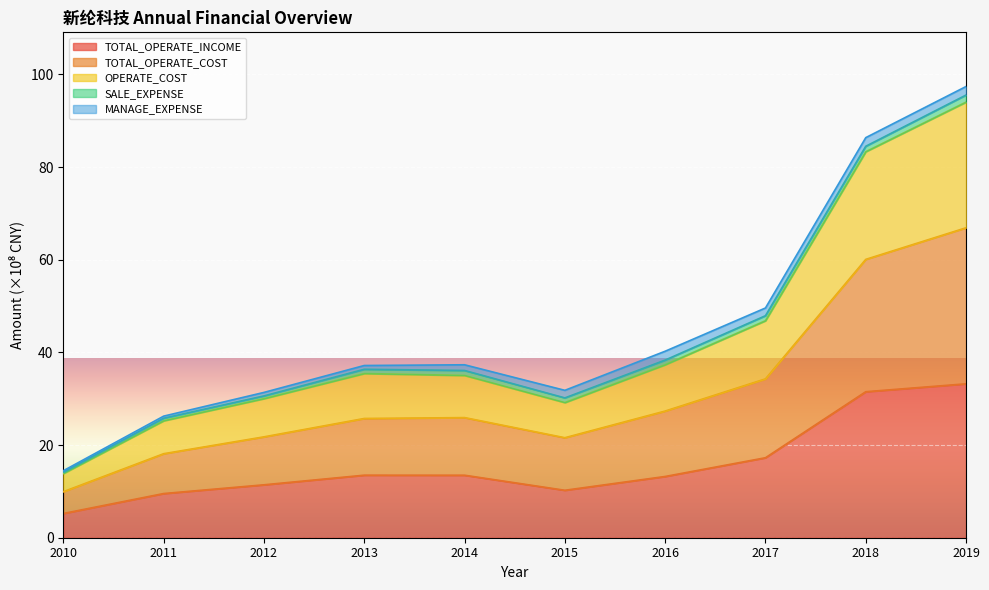

True or false: TOTAL_OPERATE_INCOME and OPERATE_COST cross at least once.

False